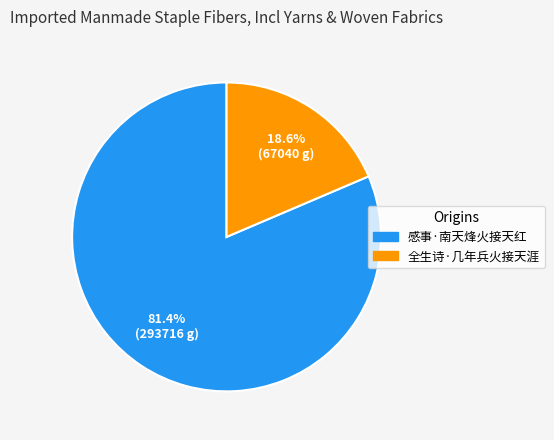

Is the sum of 全生诗·几年兵火接天涯 and 感事·南天烽火接天红 greater than half?

Yes